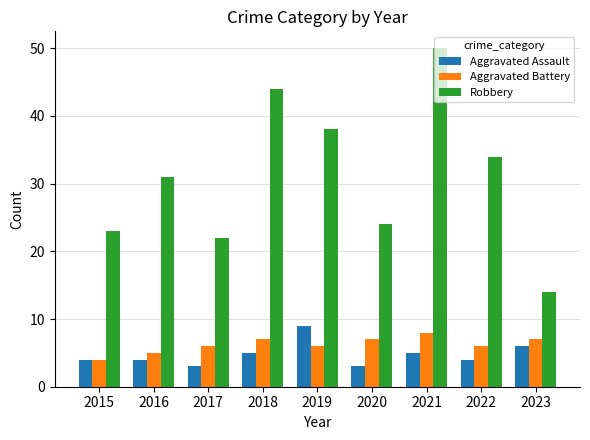

At which category does the chart reach its peak across all series?

2021